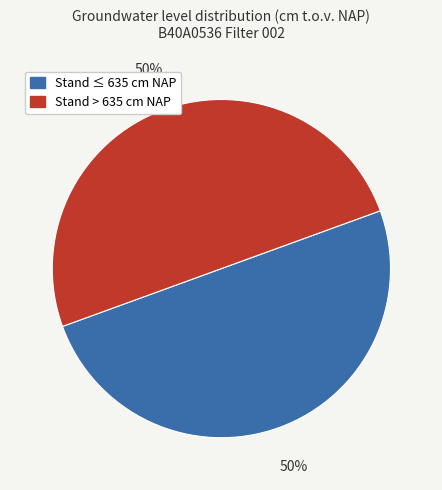

Combined, do Stand ≤ 635 cm NAP and Stand > 635 cm NAP account for over 50%?

Yes